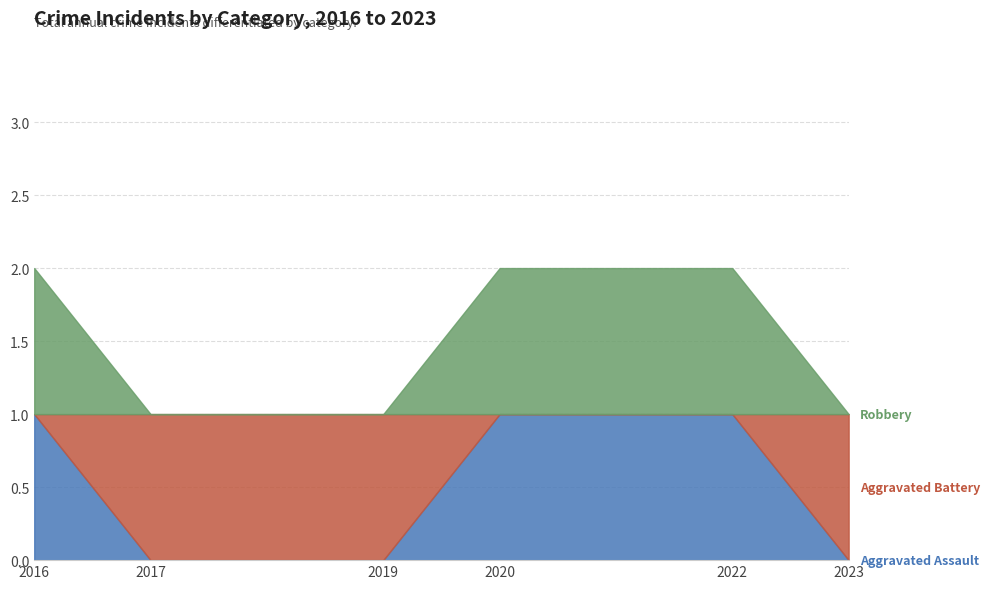

What is the difference between the Aggravated Battery values at 2019 and 2022?

1